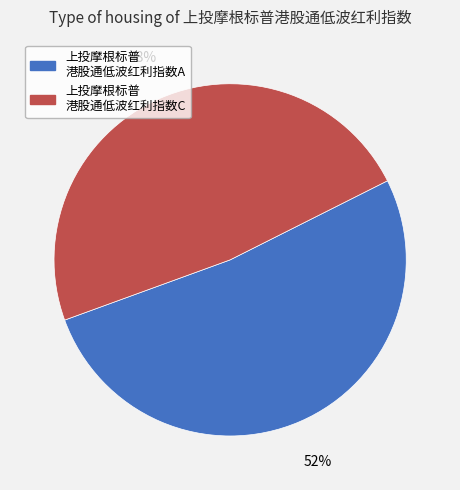

Which category has the biggest portion of the pie?

上投摩根标普 港股通低波红利指数A